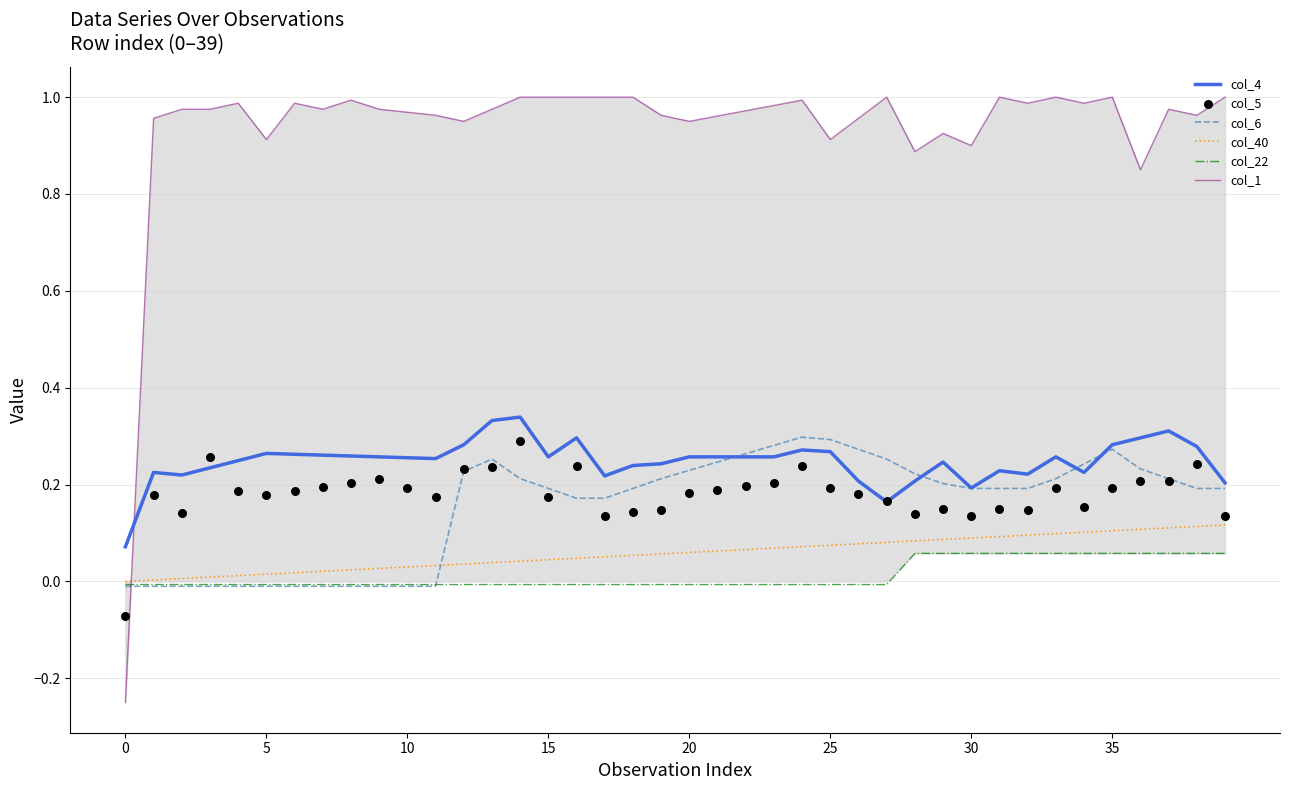

What are all the series names shown in the legend?

col_4, col_6, col_40, col_22, col_1, col_5